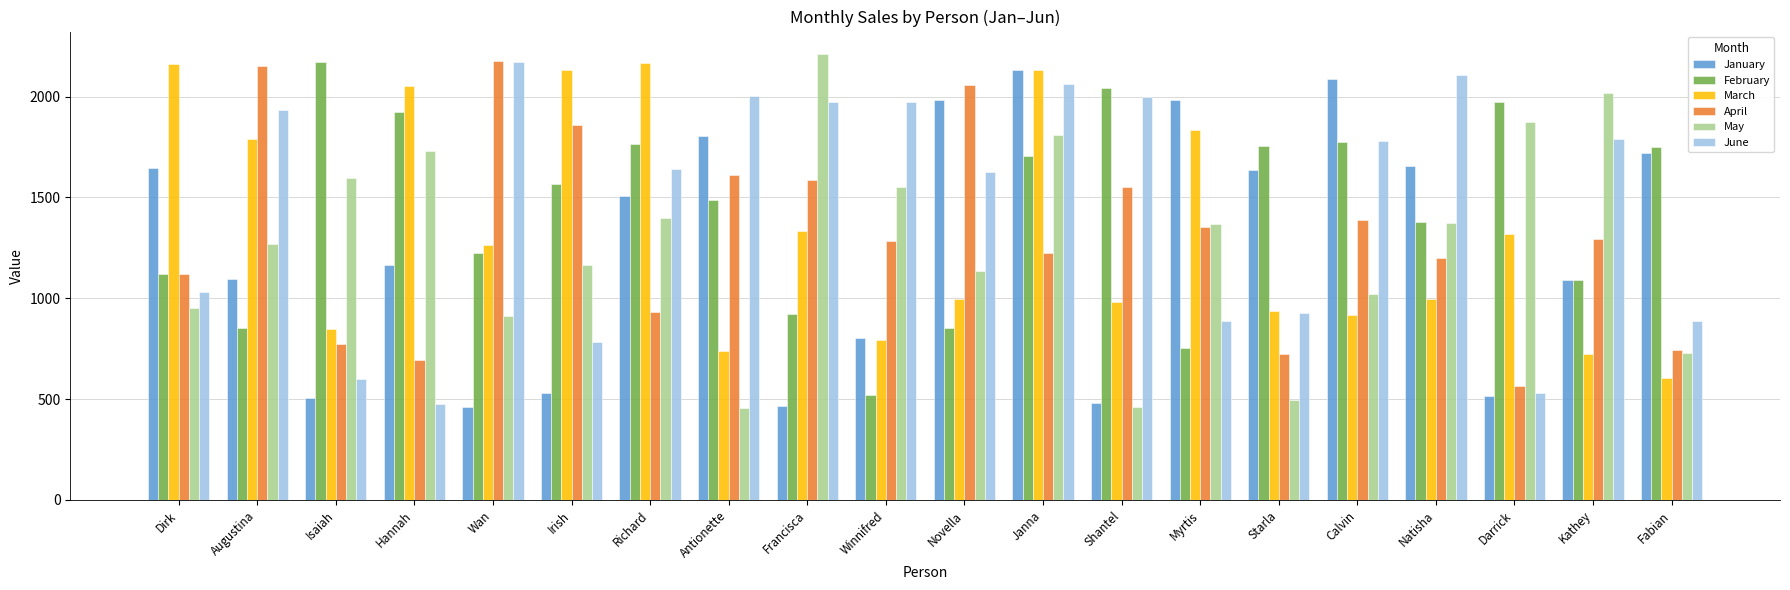

What is the difference between the maximum and second lowest values in the February series?

1420